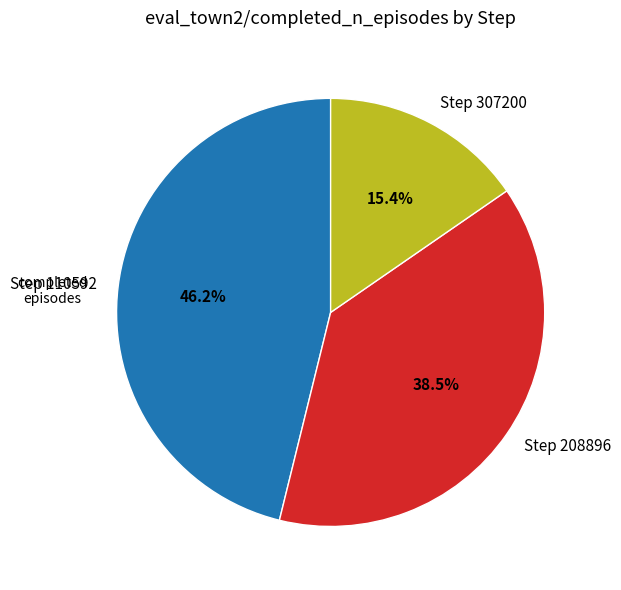

Is it true that Step 208896 is 28% of the pie?

False